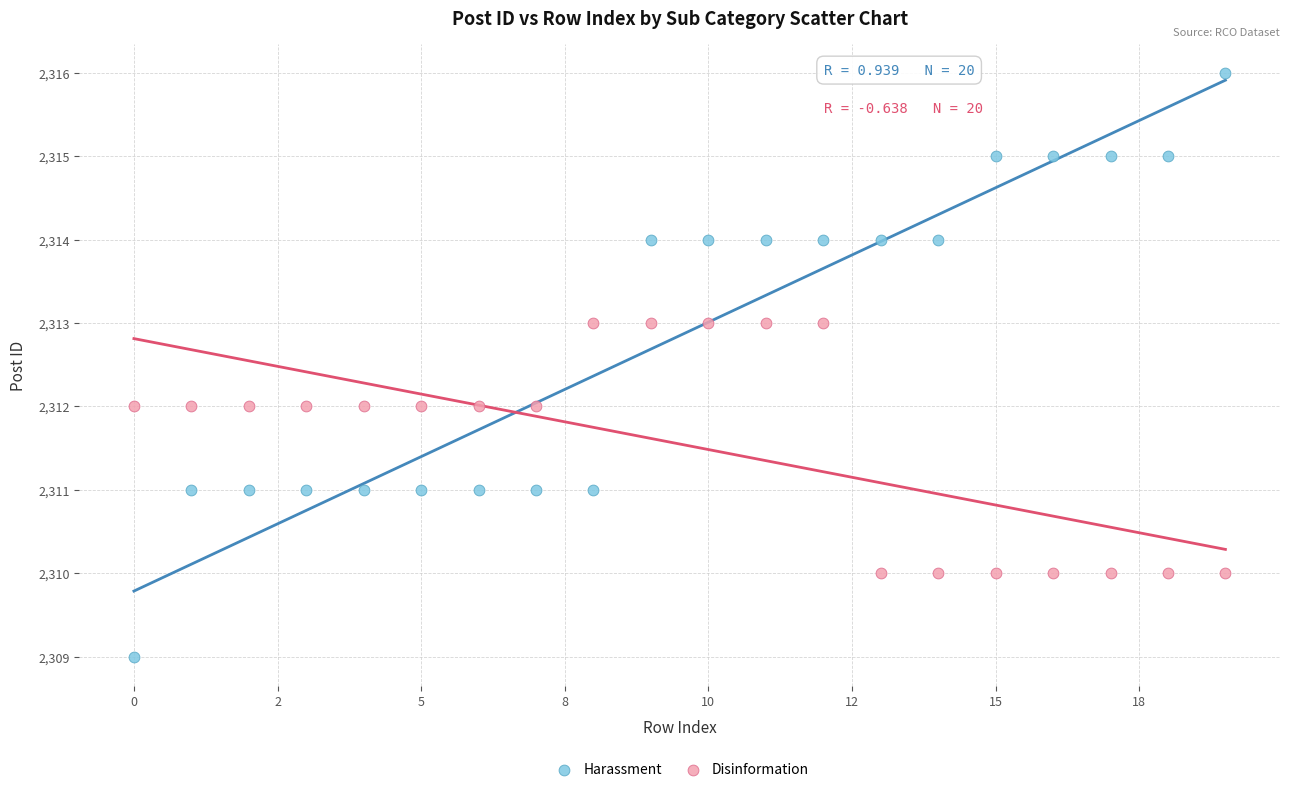

What are all the series names shown in the legend?

Harassment, Disinformation